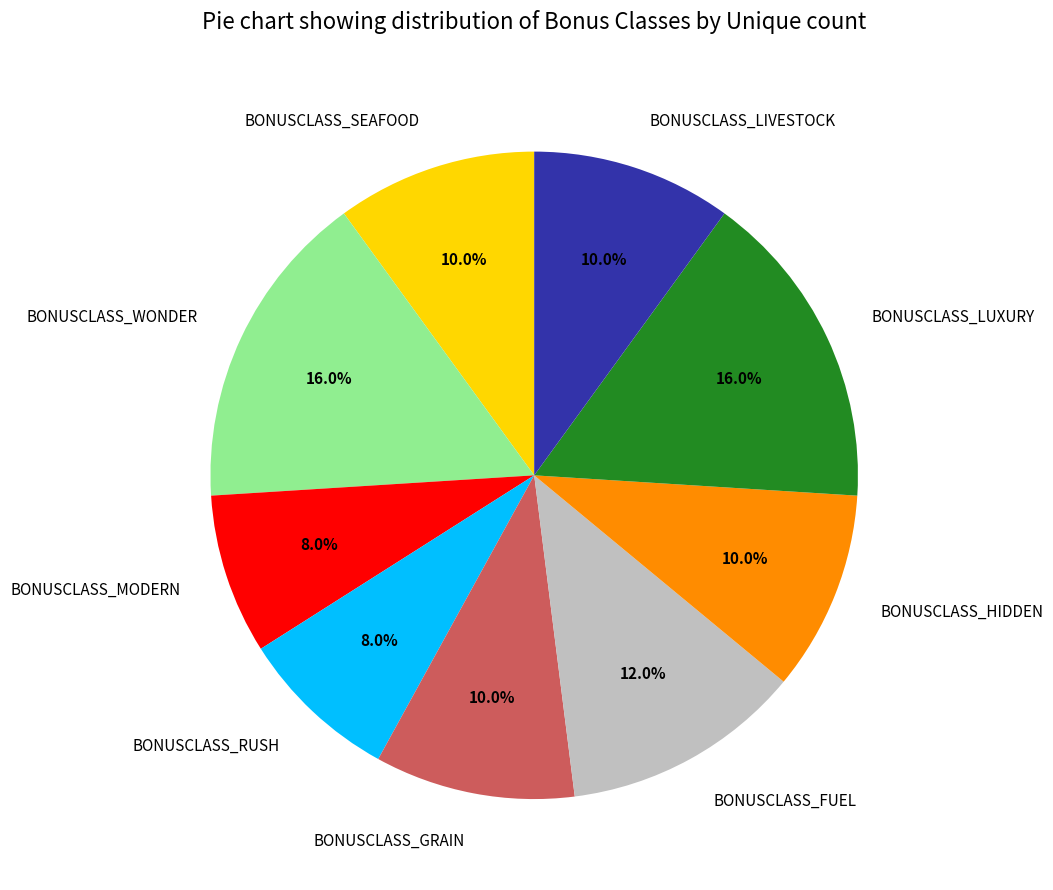

To the nearest percent, what is the difference between the BONUSCLASS_WONDER and BONUSCLASS_FUEL slice percentages?

4%